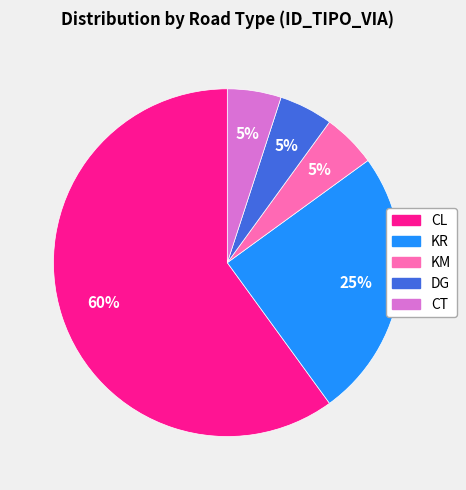

Is the sum of CT and DG greater than half?

No